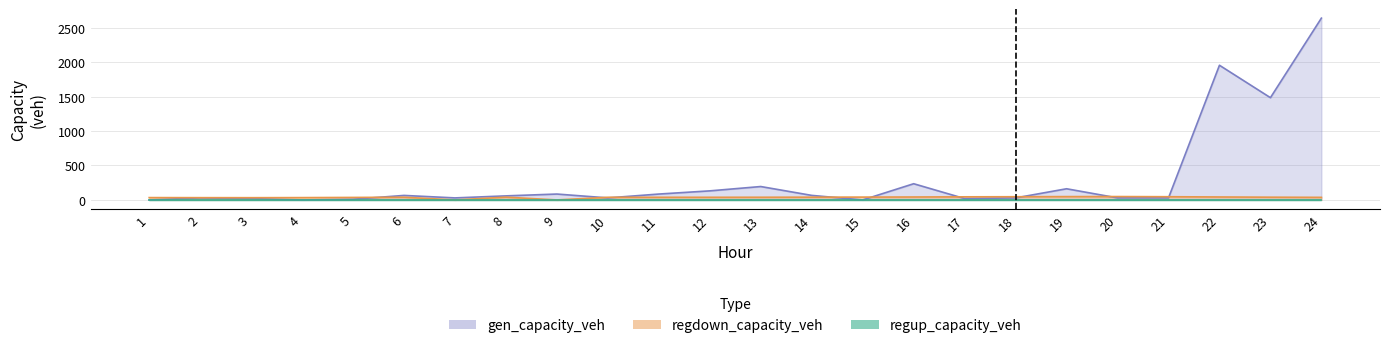

What is the value of the regdown_capacity_veh point at the 22nd from the left?

42.8